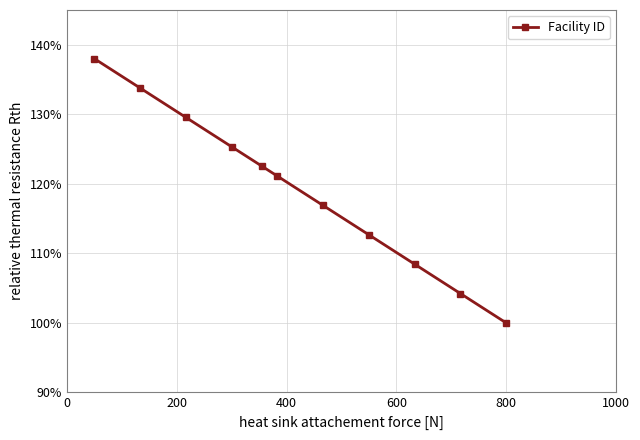

What is the greatest value displayed?

138.0